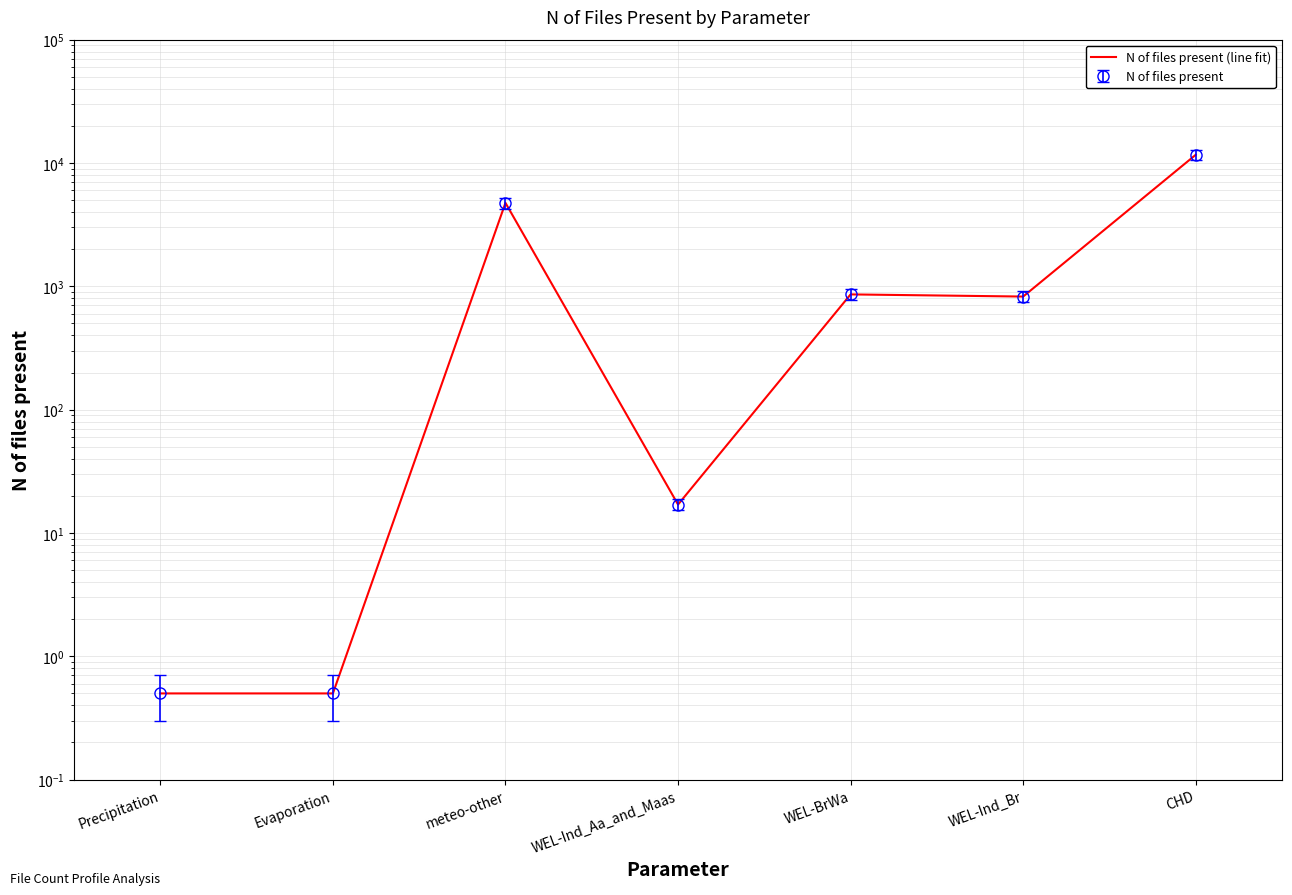

Reading right to left, extract all data points from this chart.

CHD=11656.0	WEL-Ind_Br=826.0	WEL-BrWa=860.0	WEL-Ind_Aa_and_Maas=17.0	meteo-other=4749.0	Evaporation=0.5	Precipitation=0.5